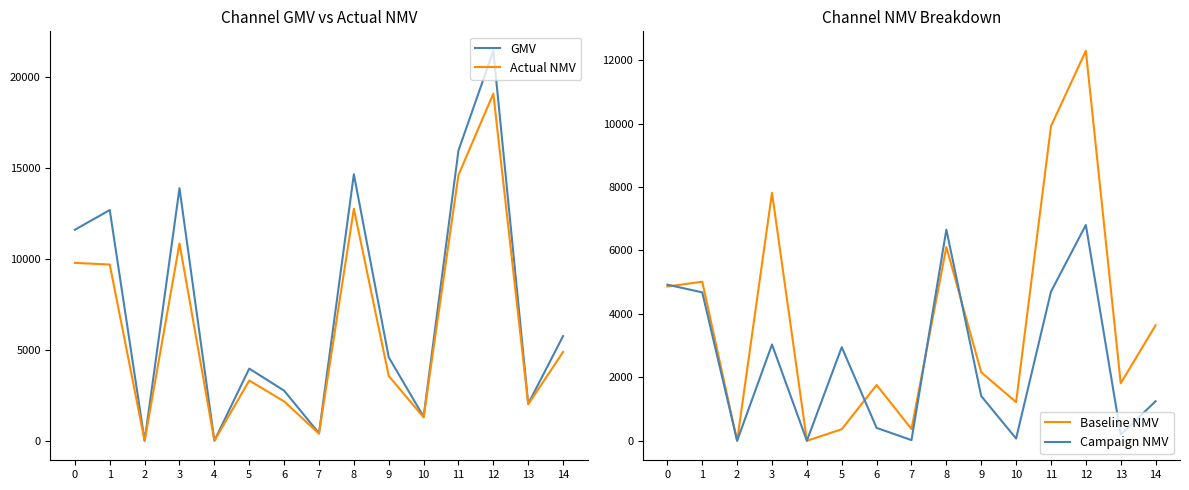

What are all the series names shown in the legend?

GMV, Actual NMV, Baseline NMV, Campaign NMV